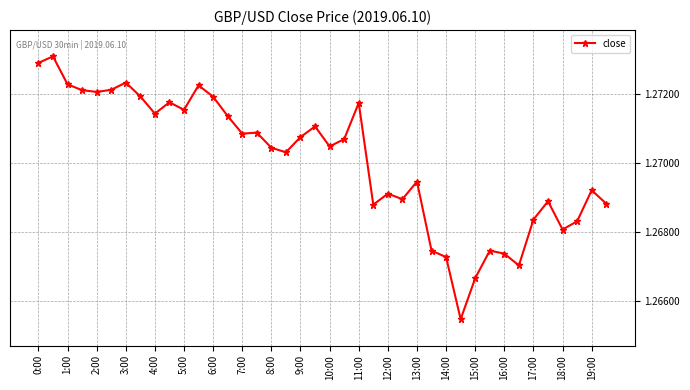

What is the sum of all values?

50.8